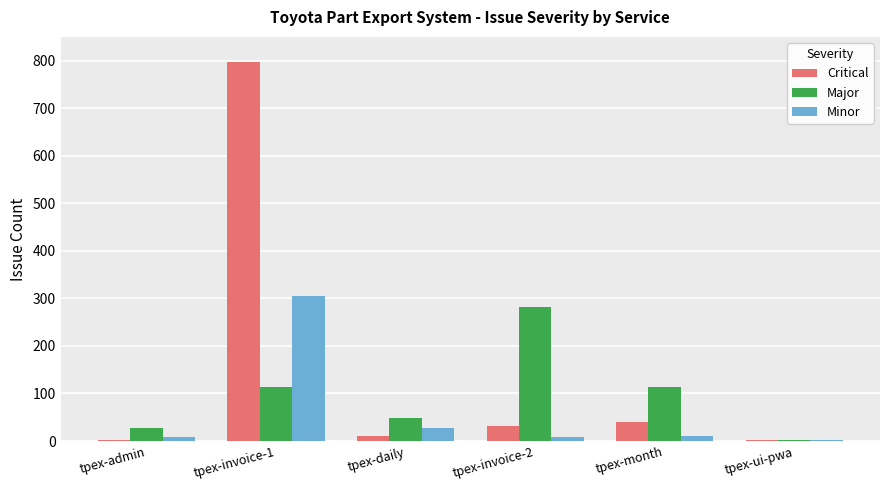

At which category is the sum across all series the highest?

tpex-invoice-1